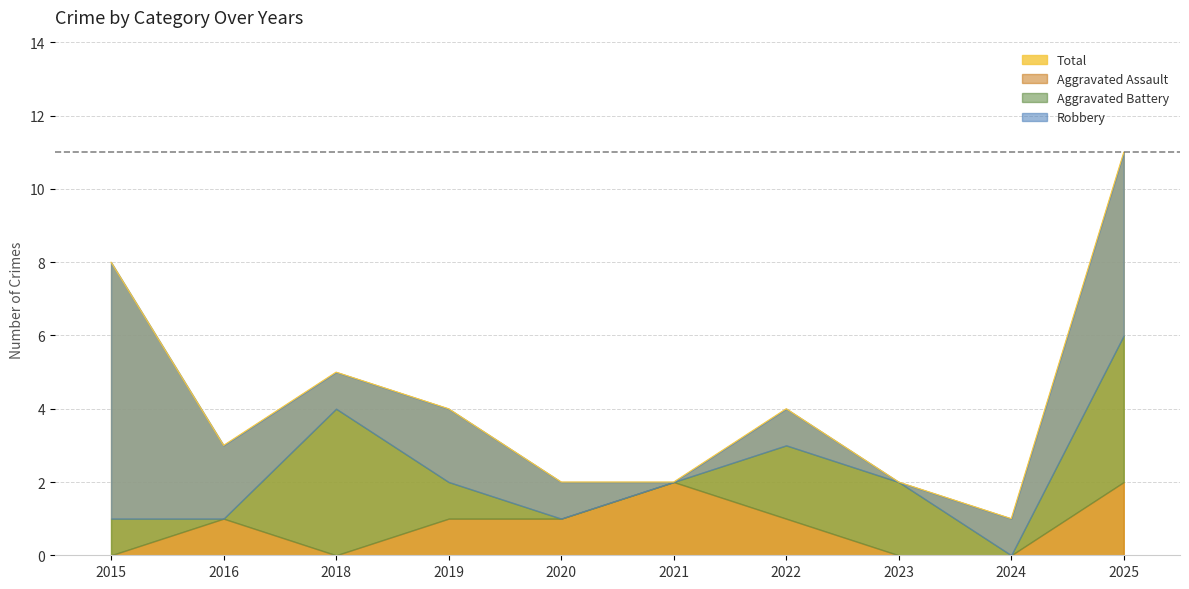

At which label is Robbery closest to 3?

2016